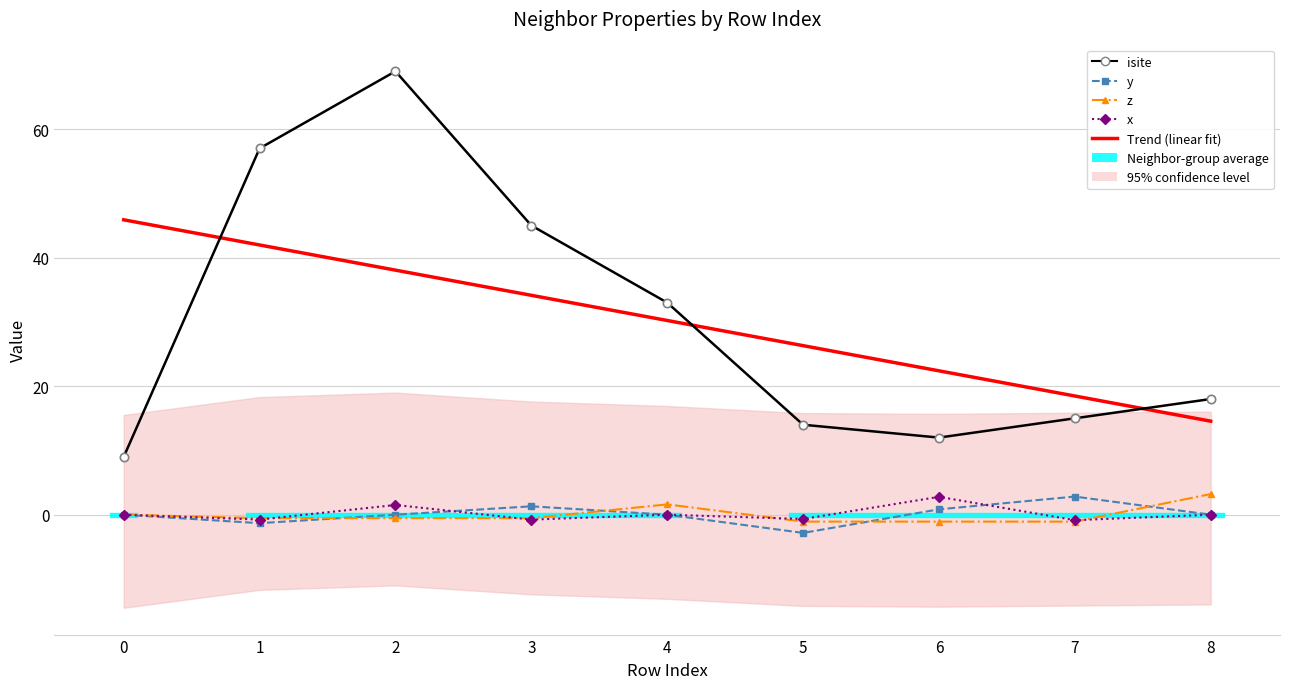

Which series has the largest total across all categories?

isite